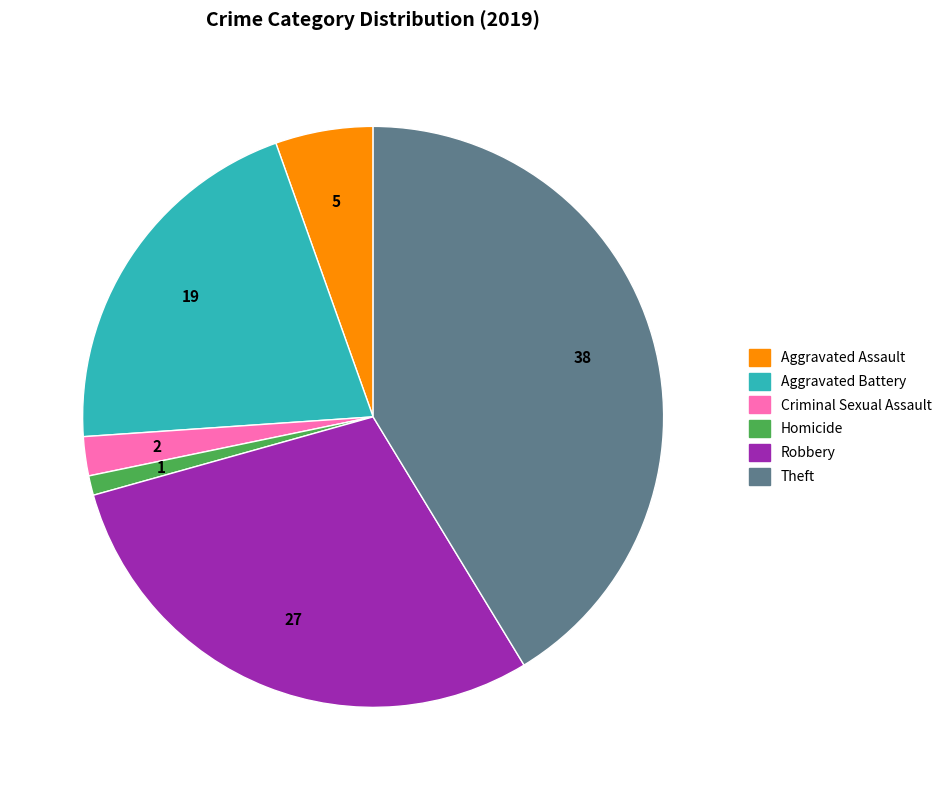

Is there any slice that represents more than half of the pie?

No